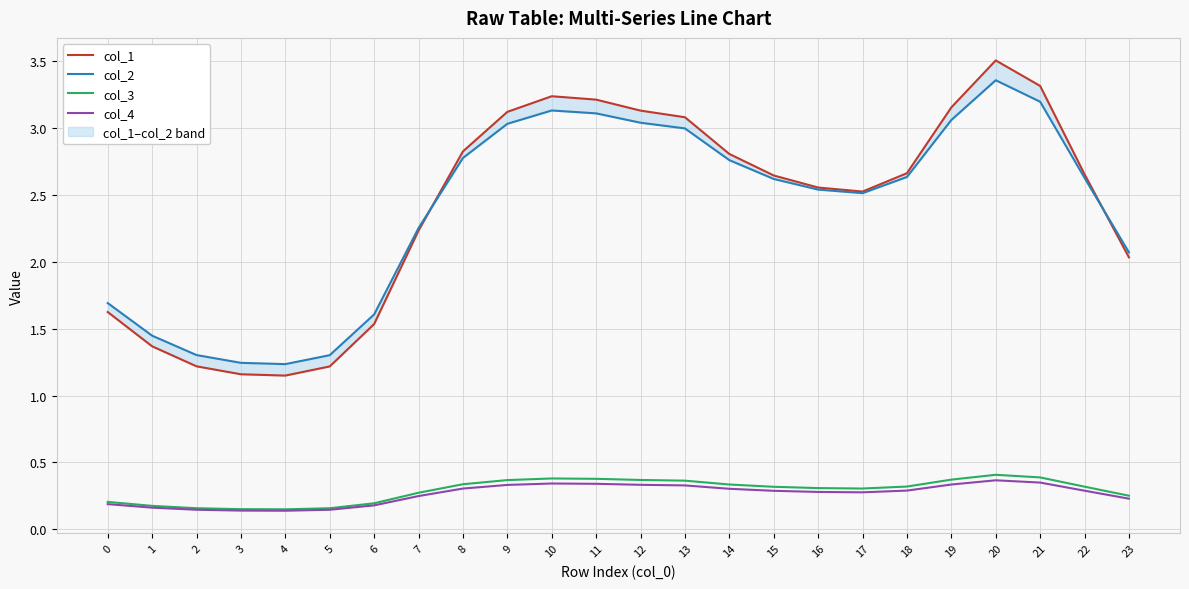

Rank the series by their maximum value, from lowest to highest.

col_4, col_3, col_2, col_1